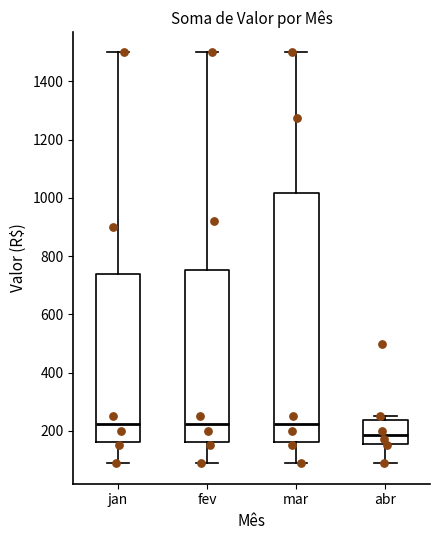

Which box is the tallest, from its lower edge to its upper edge?

mar